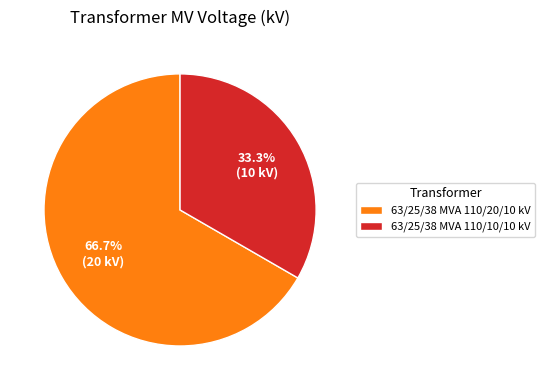

What is the total percentage of 63/25/38 MVA 110/10/10 kV and 63/25/38 MVA 110/20/10 kV?

100.0%